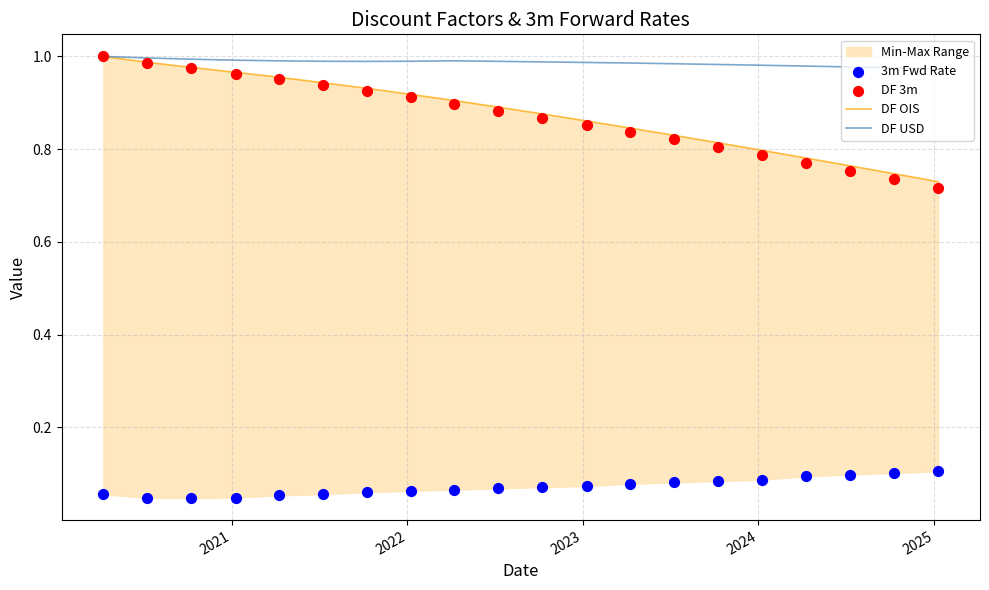

Which series contains the highest Y value?

DF OIS